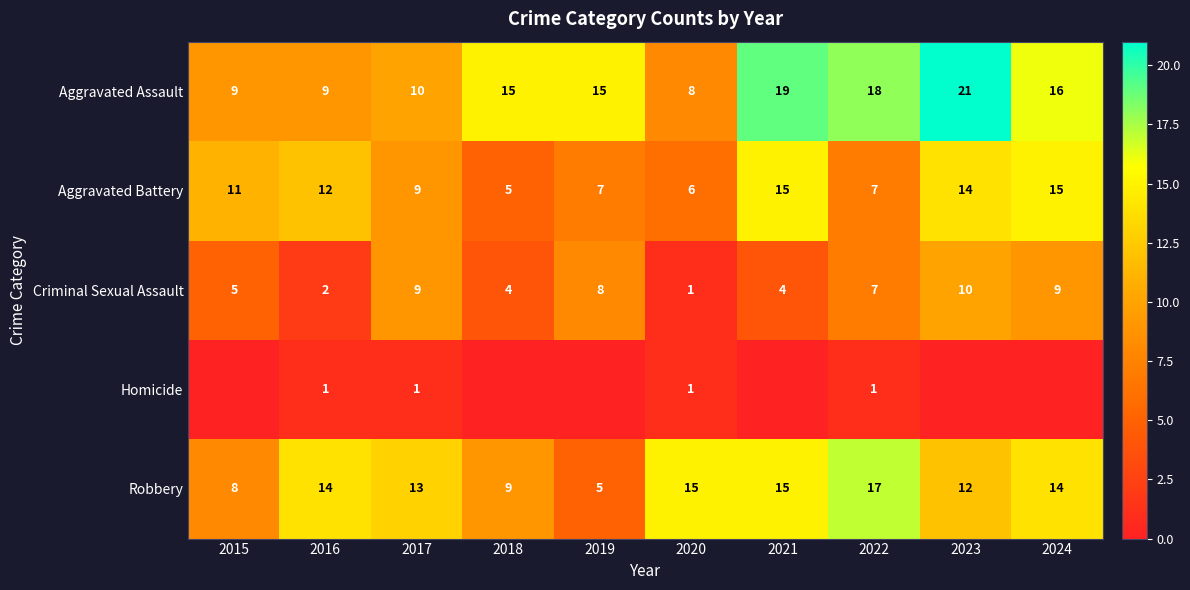

Which has a higher value, 2021 or 2018?

2021